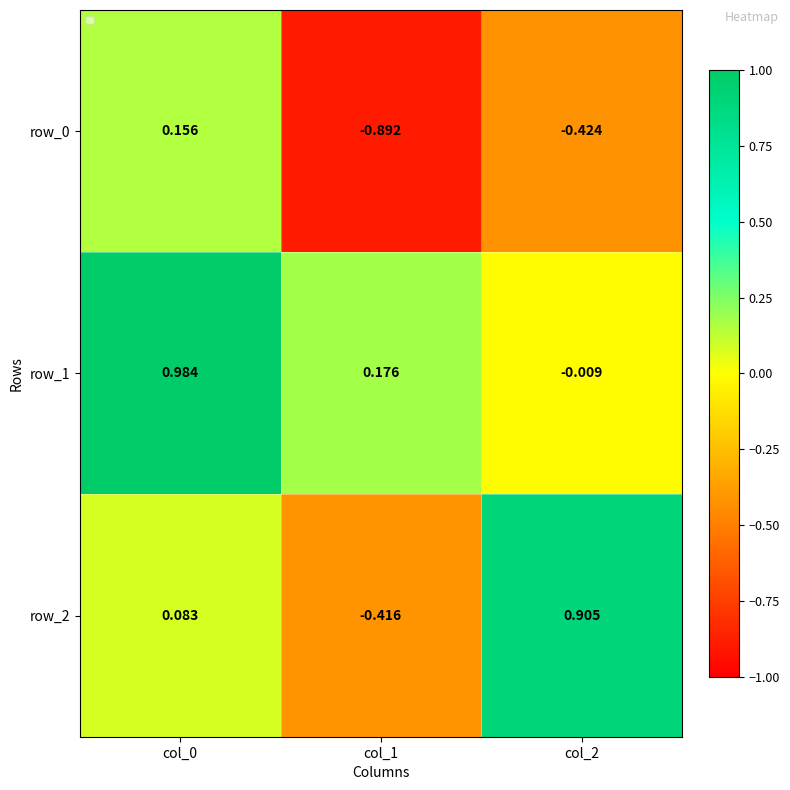

Is it true that row_0 equals -1.5 at col_1?

False